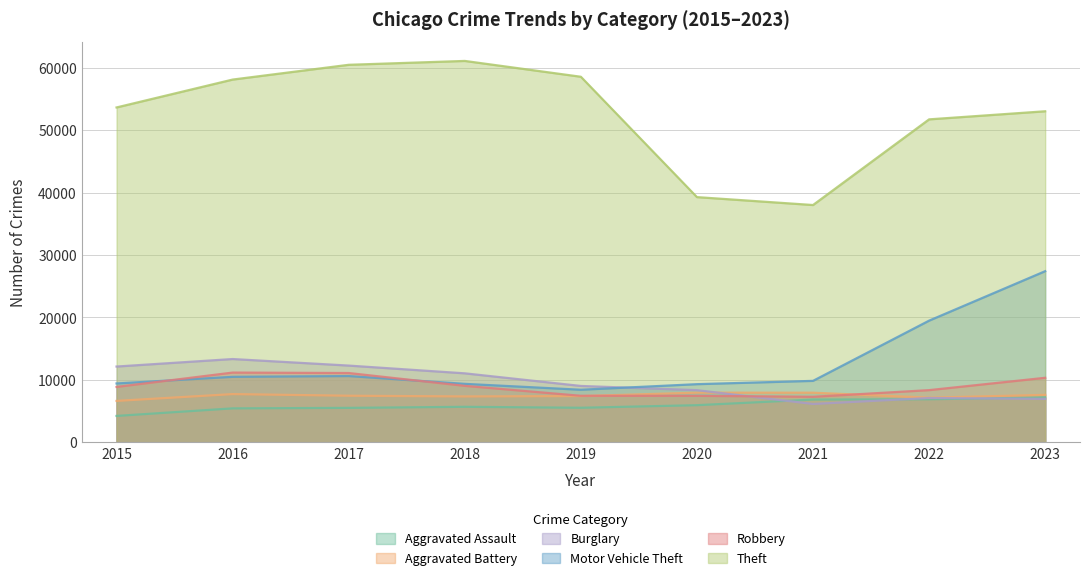

At which label is Aggravated Battery closest to 7279?

2018